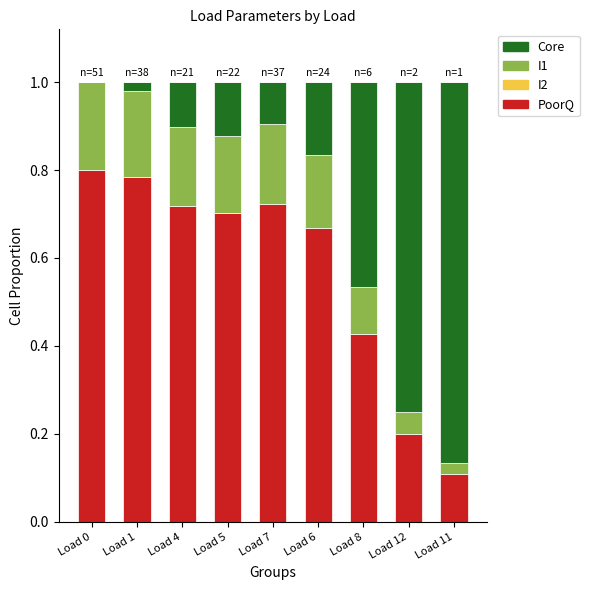

At which label is PoorQ closest to 0?

Load 11